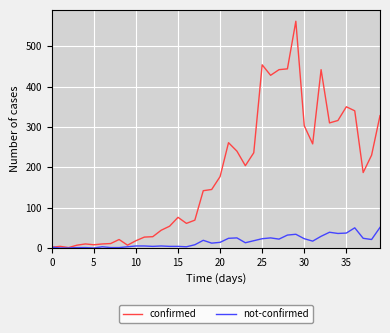

Rank the series by their maximum value, from lowest to highest.

not-confirmed, confirmed